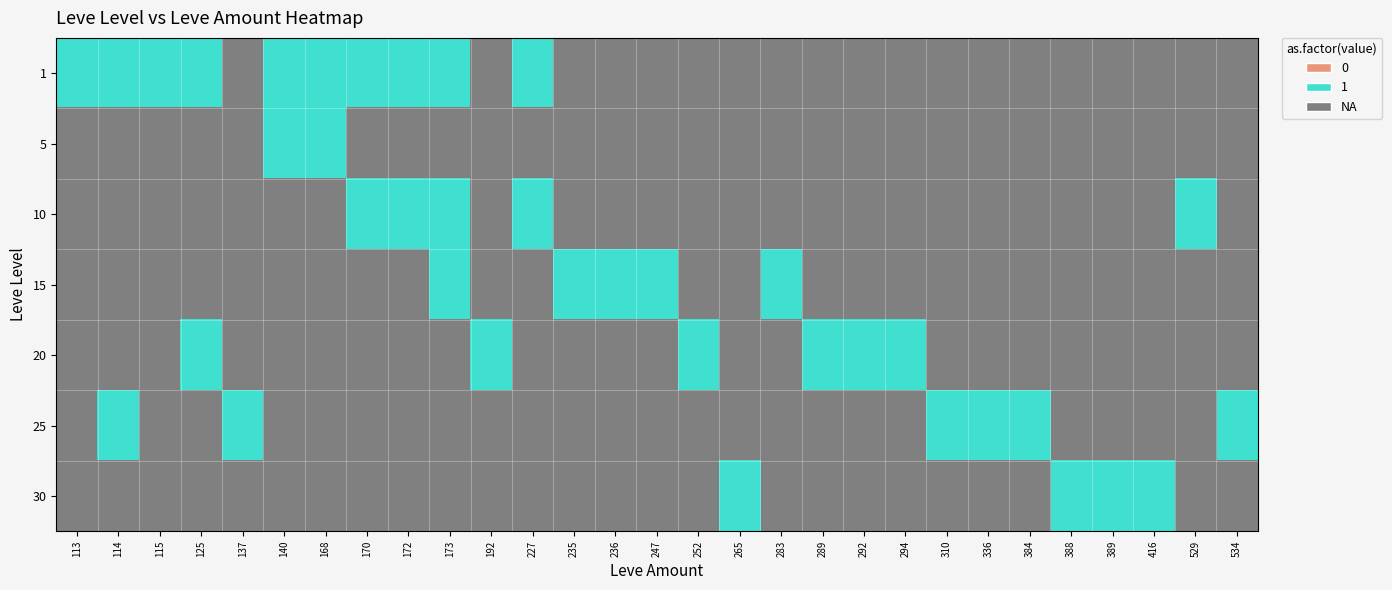

Which label corresponds to the largest value in the chart?

137